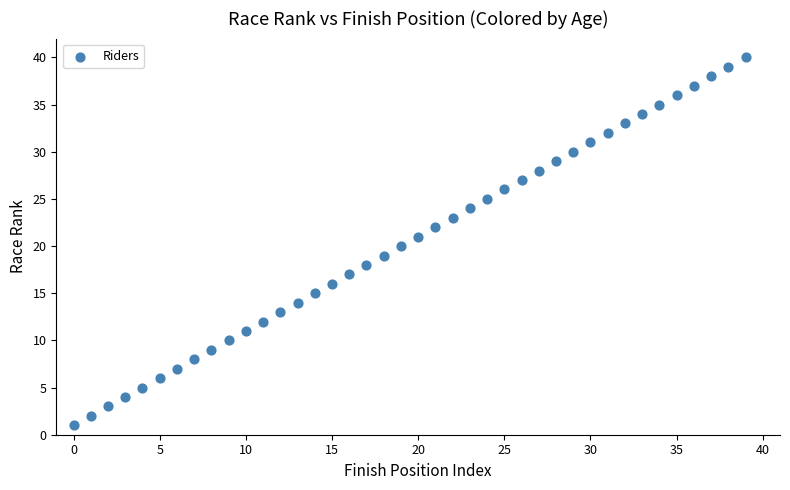

What is the range of Y values (max minus min)?

39